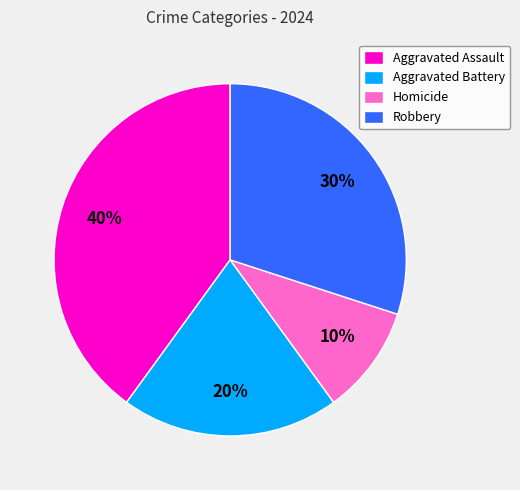

What is the smallest slice in the pie chart?

Homicide